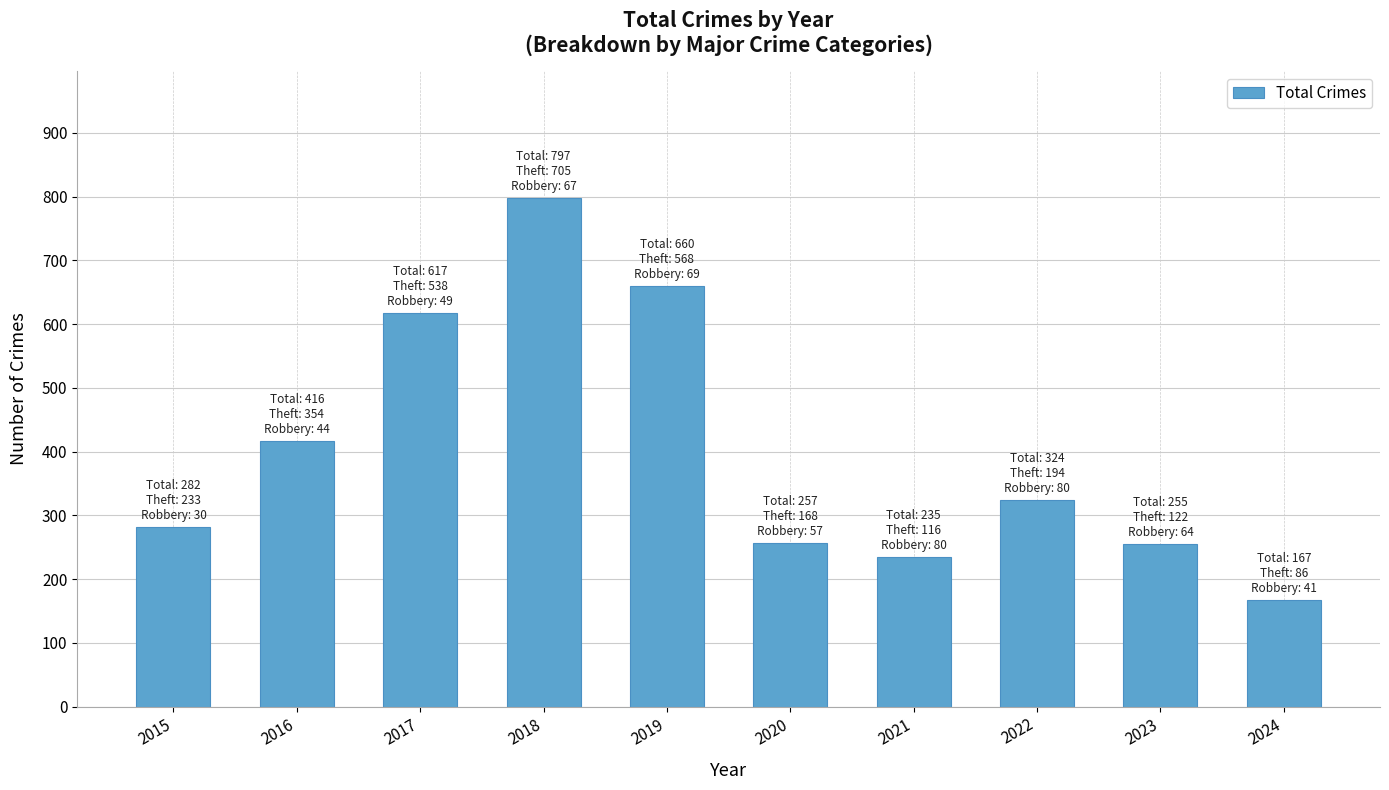

Between 2018 and 2016, which is larger?

2018